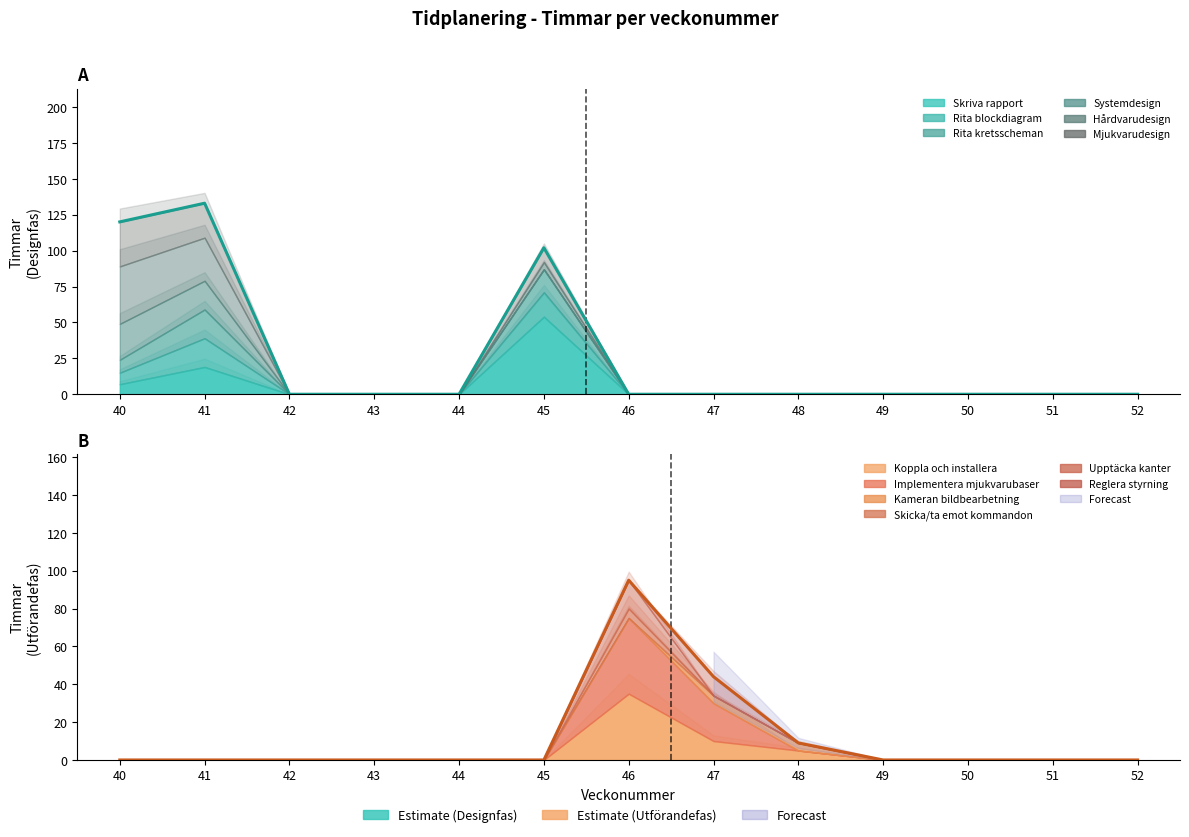

At which category is the sum across all series the highest?

41